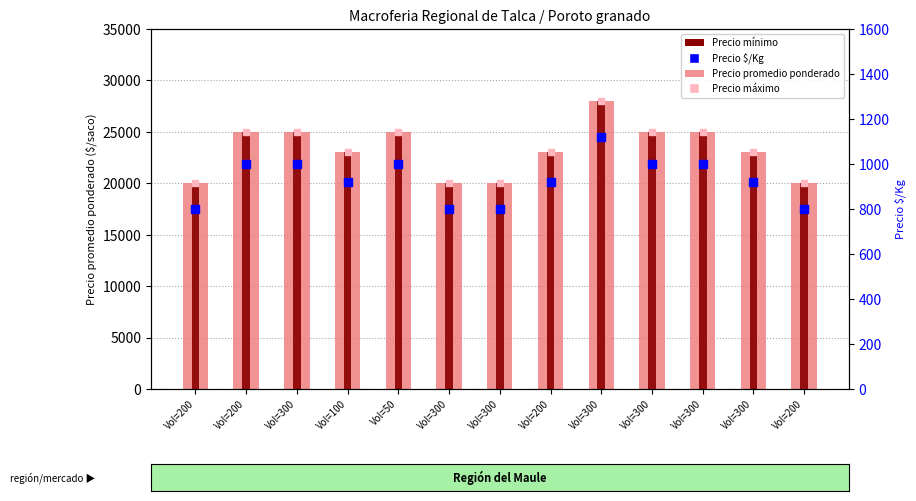

At which category is the sum across all series the highest?

Vol=300